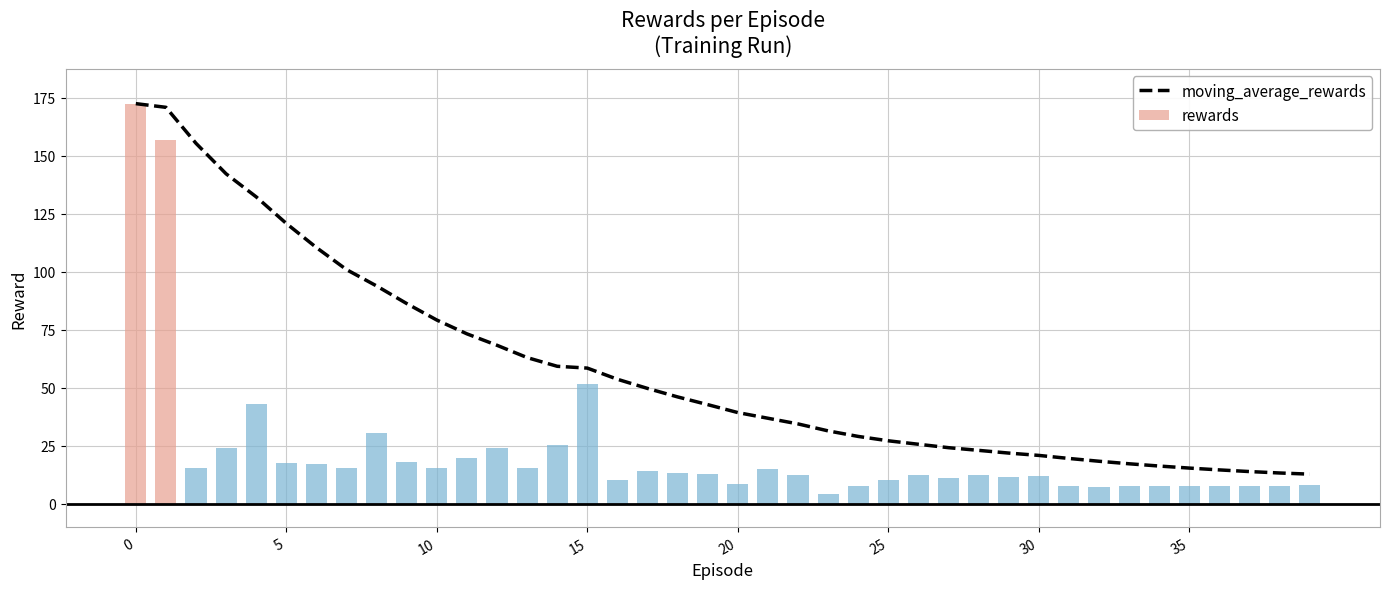

Which label corresponds to the smallest value in the chart?

39